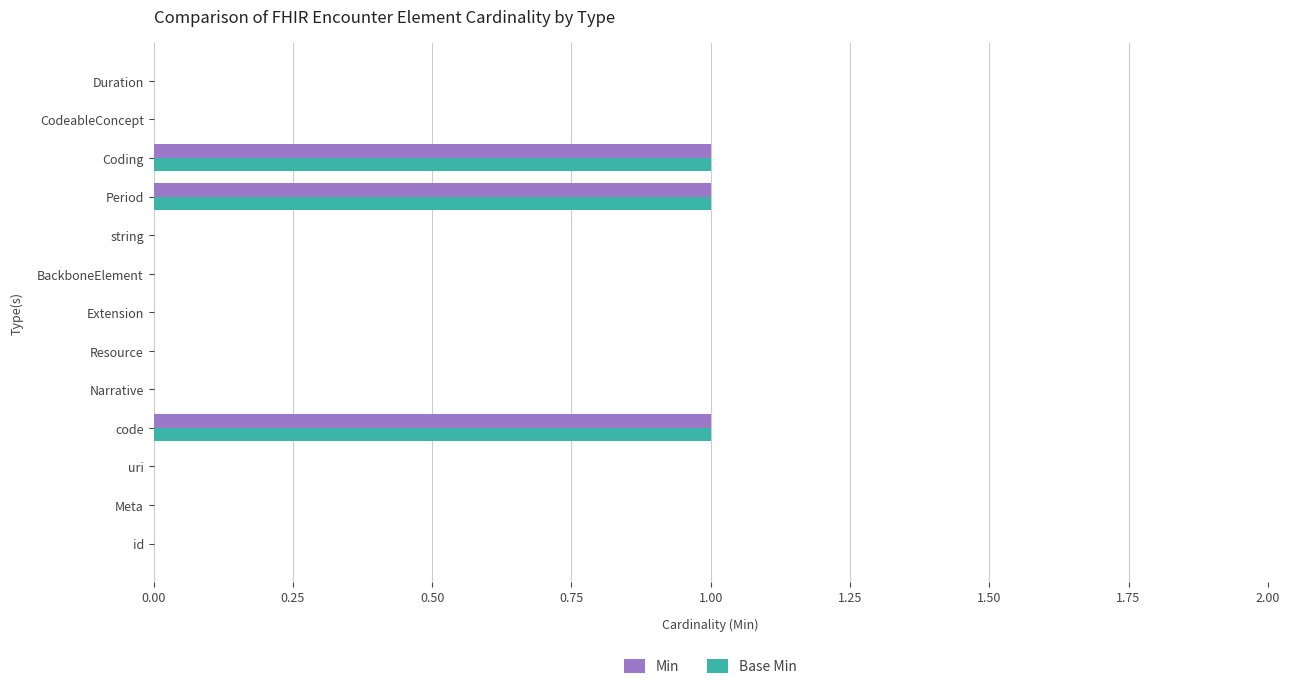

True or false: Min has a value of 1 at Coding.

True